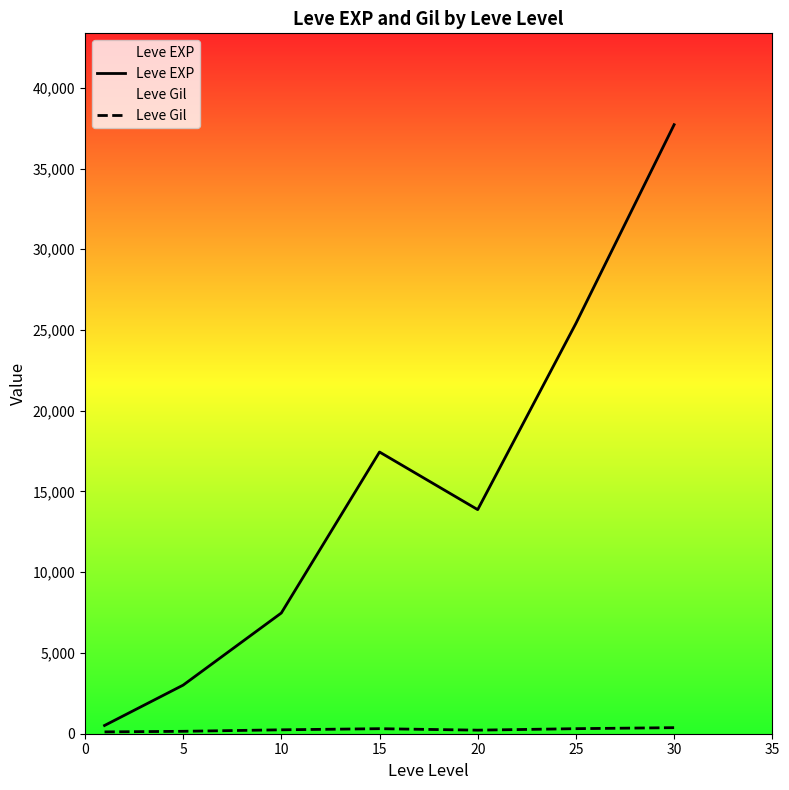

List the labels in order of Leve Gil value, largest first.

30, 25, 15, 10, 20, 5, 0